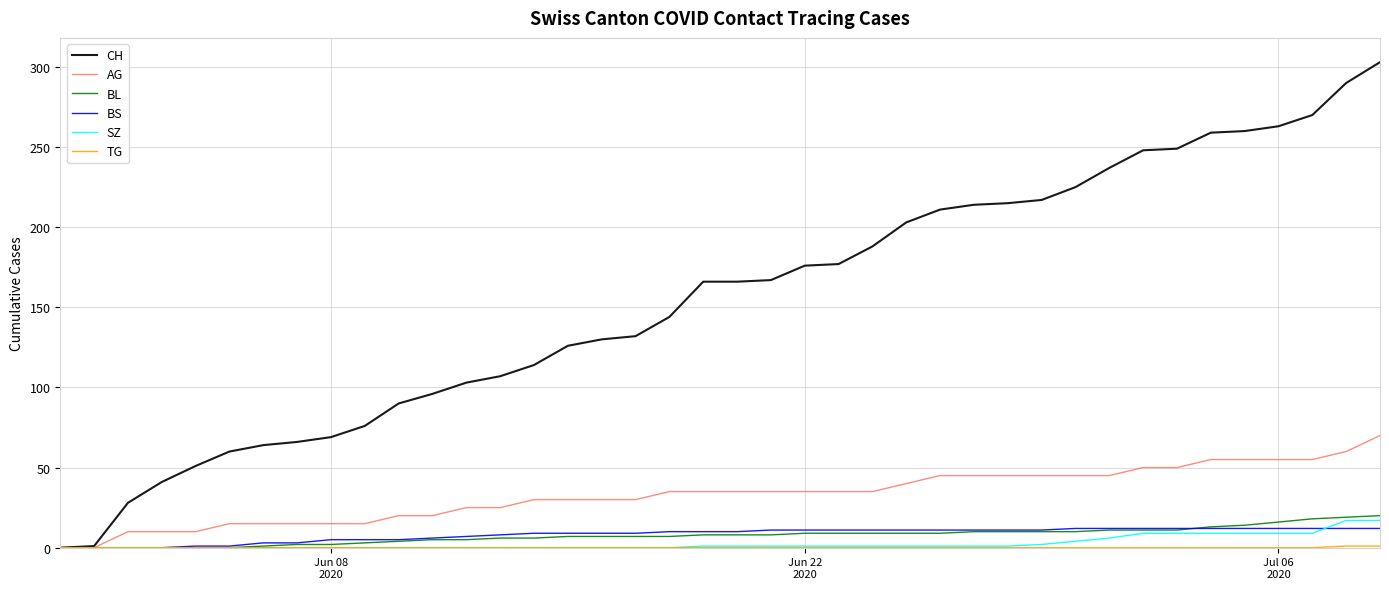

Which series has the largest total across all categories?

CH